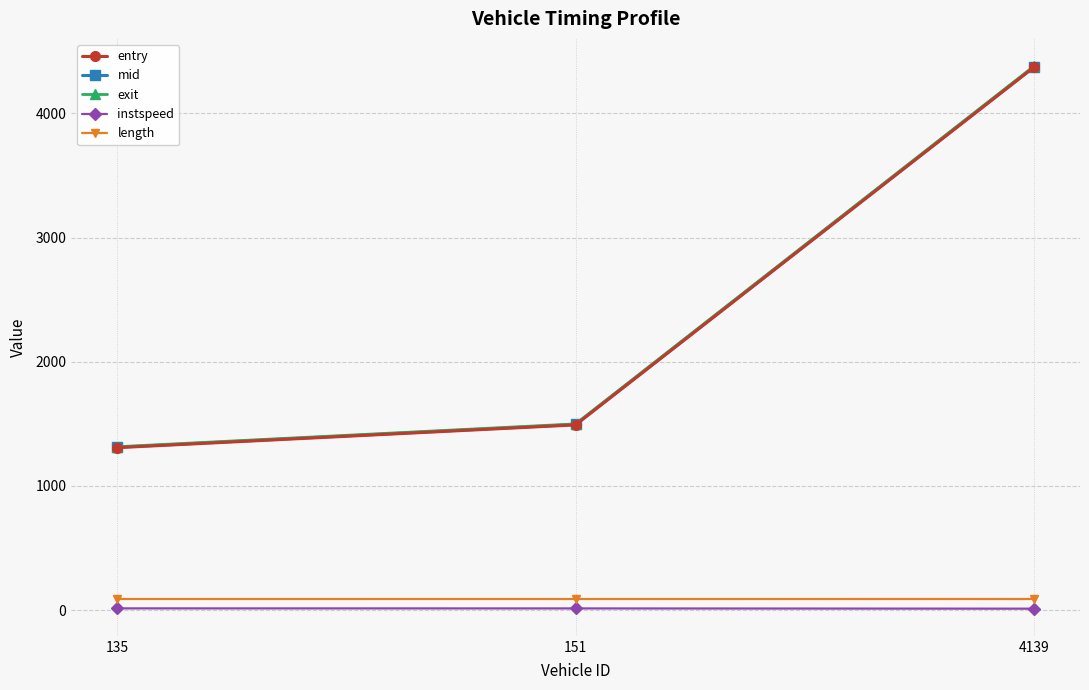

Is the value of mid at 4139 greater than the value of length at 4139?

Yes